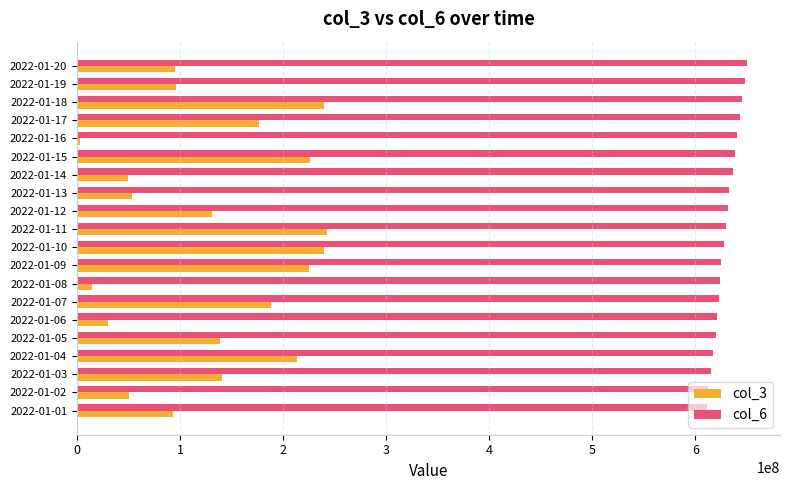

Which category has the lowest value in the col_3 series?

2022-01-16